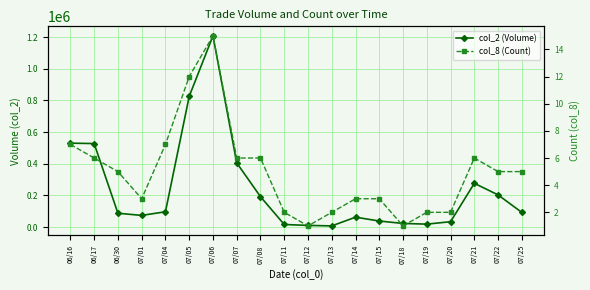

Reading left to right, list all the values displayed in this chart.

col_2 (Volume): 06/16=530170	06/17=527530	06/30=87700	07/01=74000	07/04=96970	07/05=825710	07/06=1207780	07/07=405450	07/08=192150	07/11=16600	07/12=10900	07/13=7700	07/14=62800	07/15=38500	07/18=23200	07/19=18850	07/20=34200	07/21=276700	07/22=203480	07/25=92800
col_8 (Count): 06/16=7	06/17=6	06/30=5	07/01=3	07/04=7	07/05=12	07/06=15	07/07=6	07/08=6	07/11=2	07/12=1	07/13=2	07/14=3	07/15=3	07/18=1	07/19=2	07/20=2	07/21=6	07/22=5	07/25=5